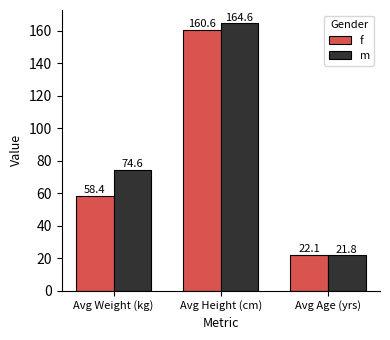

Reading left to right, extract all data points from this chart.

f: Avg Weight (kg)=58.4	Avg Height (cm)=160.6	Avg Age (yrs)=22.1
m: Avg Weight (kg)=74.6	Avg Height (cm)=164.6	Avg Age (yrs)=21.8